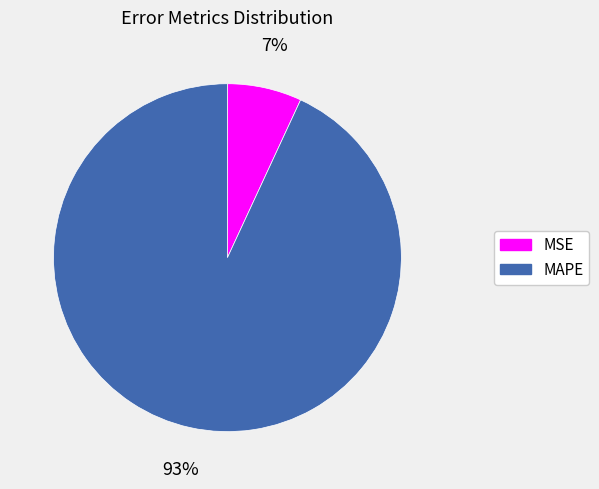

True or false: MAPE accounts for 93% of the total.

True